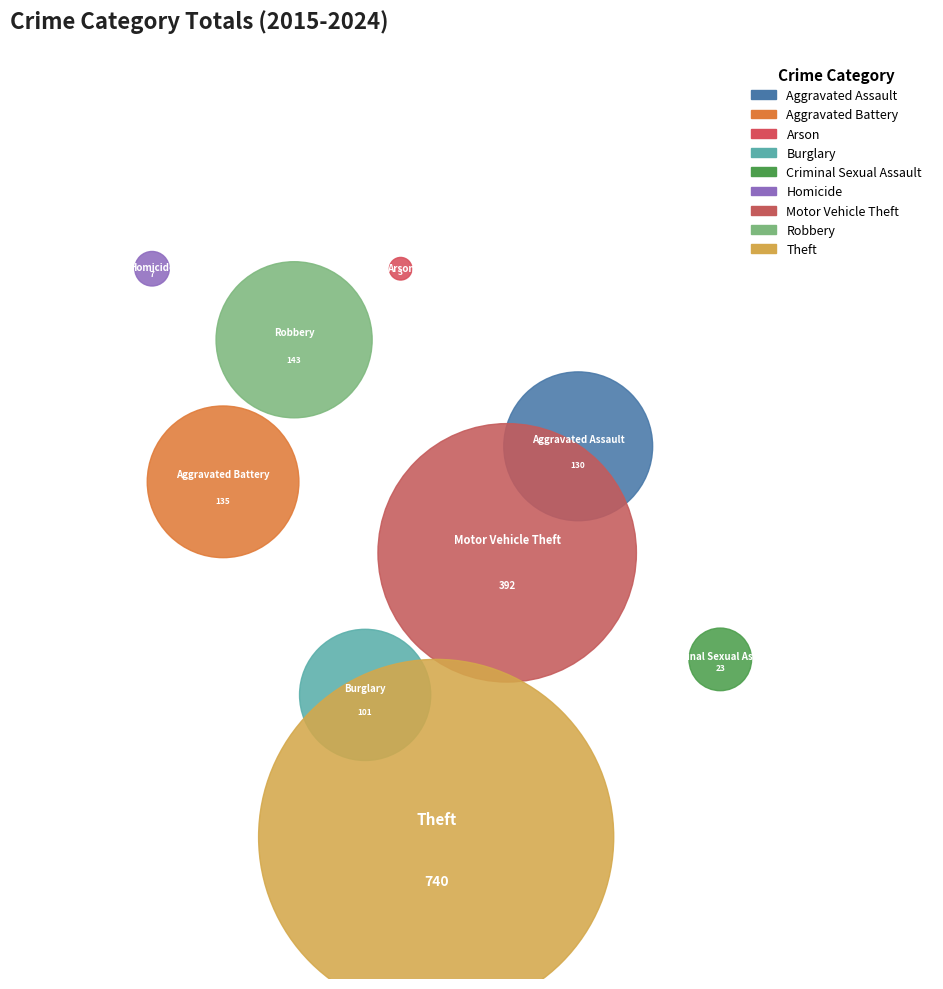

To the nearest percent, what percentage of the pie is Burglary?

6%